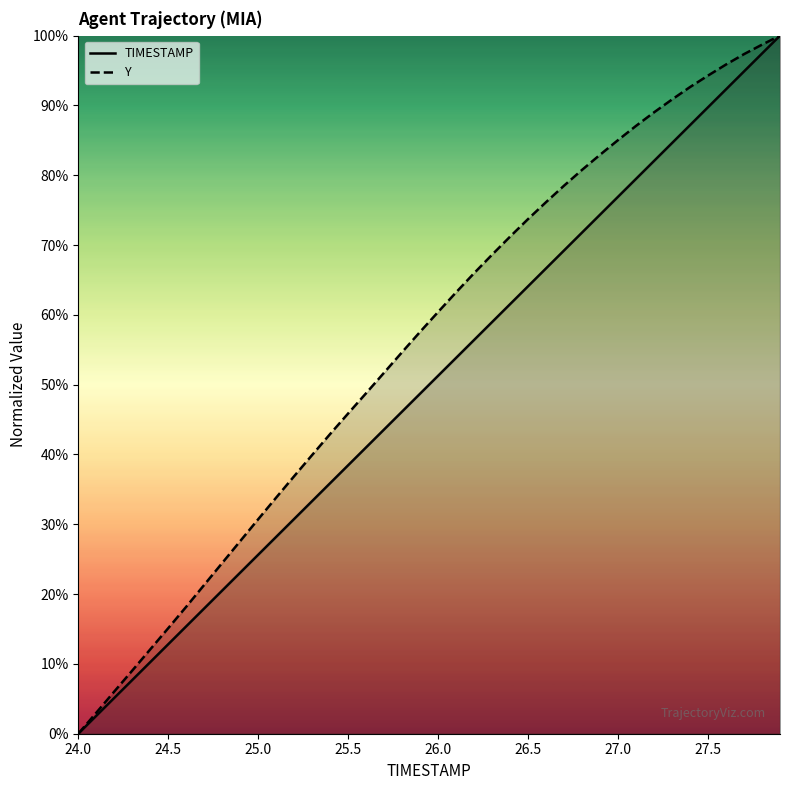

Reading right to left, what are all the values shown in this chart?

TIMESTAMP: 100.0	97.4	94.9	92.3	89.7	87.2	84.6	82.1	79.5	76.9	74.4	71.8	69.2	66.7	64.1	61.5	59.0	56.4	53.8	51.3	48.7	46.2	43.6	41.0	38.5	35.9	33.3	30.8	28.2	25.6	23.1	20.5	17.9	15.4	12.8	10.3	7.7	5.1	2.6	0.0
Y: 100.0	98.7	97.4	95.9	94.3	92.6	90.9	89.0	87.1	85.0	82.9	80.8	78.5	76.2	73.7	71.2	68.6	66.0	63.2	60.4	57.6	54.7	51.7	48.8	45.9	42.9	39.9	36.9	33.8	30.7	27.6	24.5	21.3	18.2	15.1	12.1	9.0	6.0	3.0	0.0